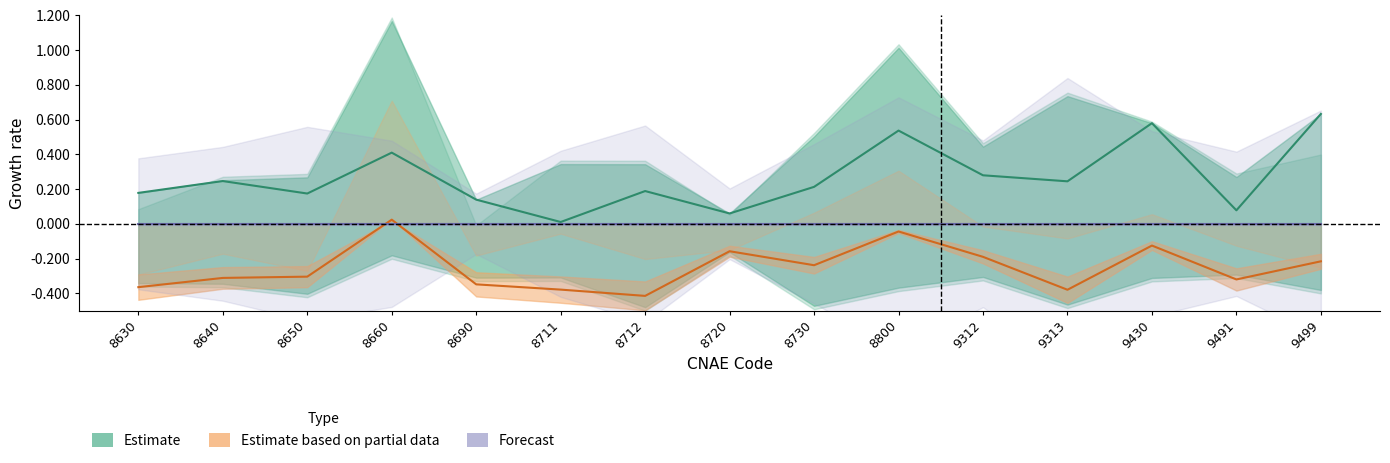

Is it true that Estimate equals 0.3 at 8630?

False